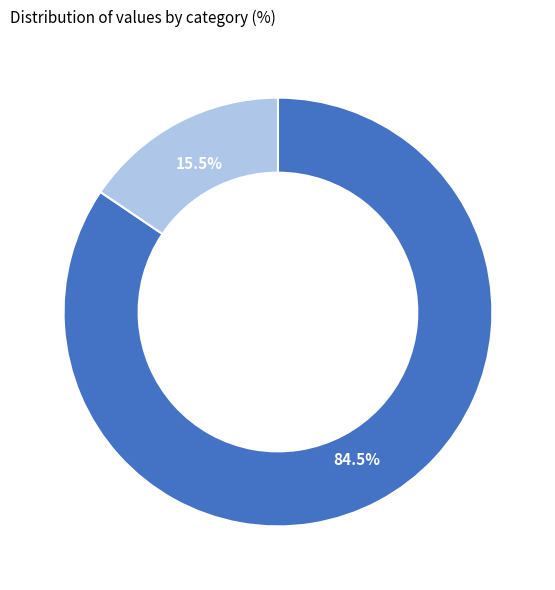

Does any single category account for the majority?

Yes